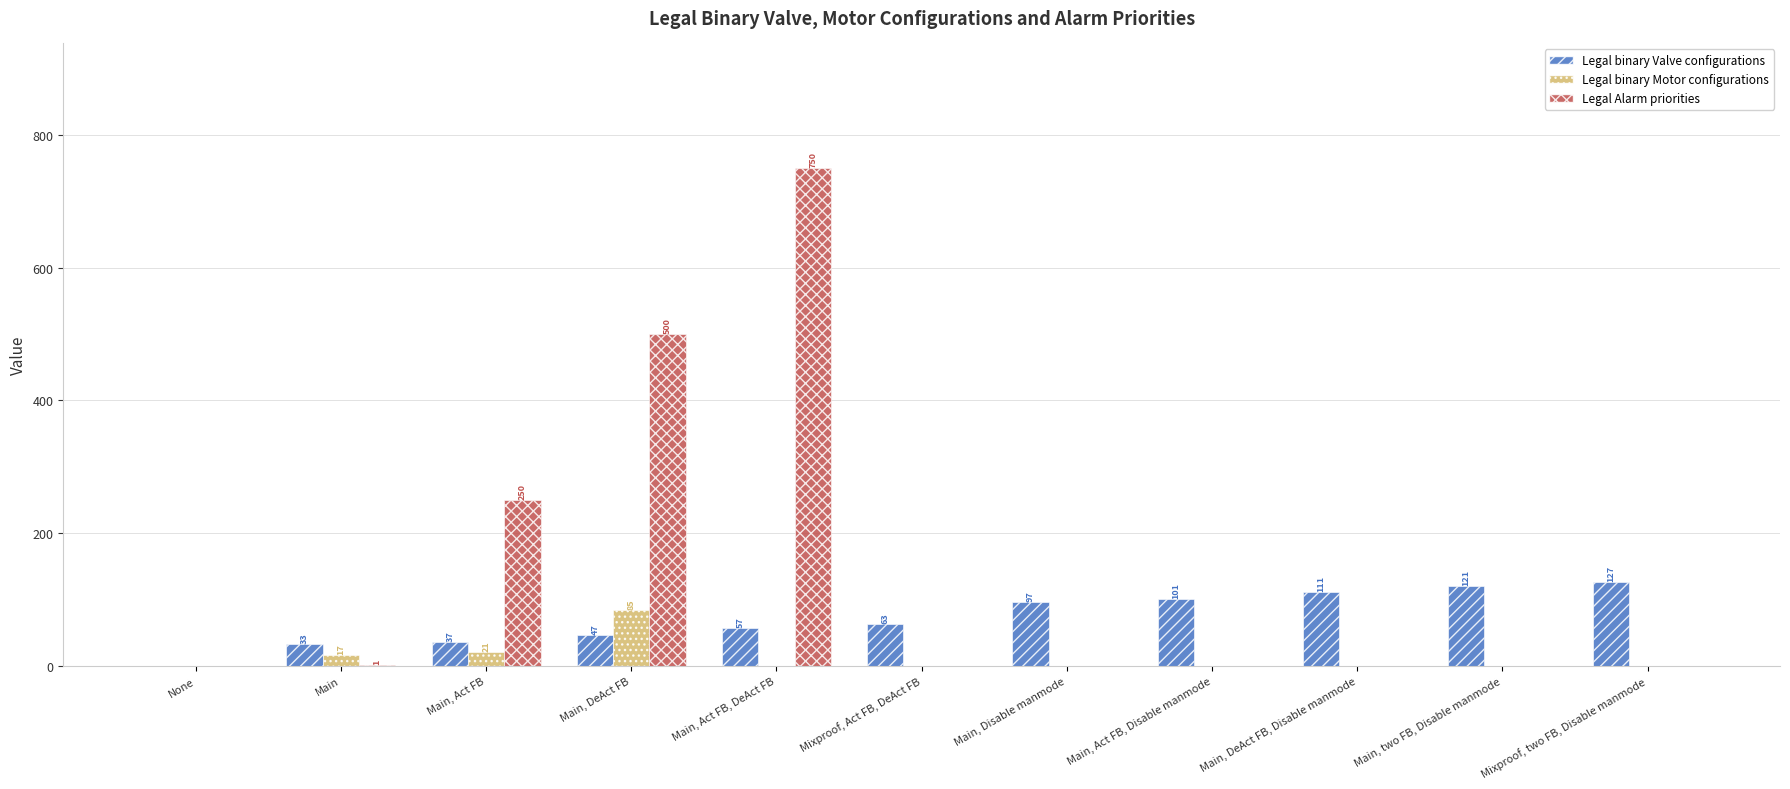

Which label corresponds to the largest value in the chart?

Main, Act FB, DeAct FB